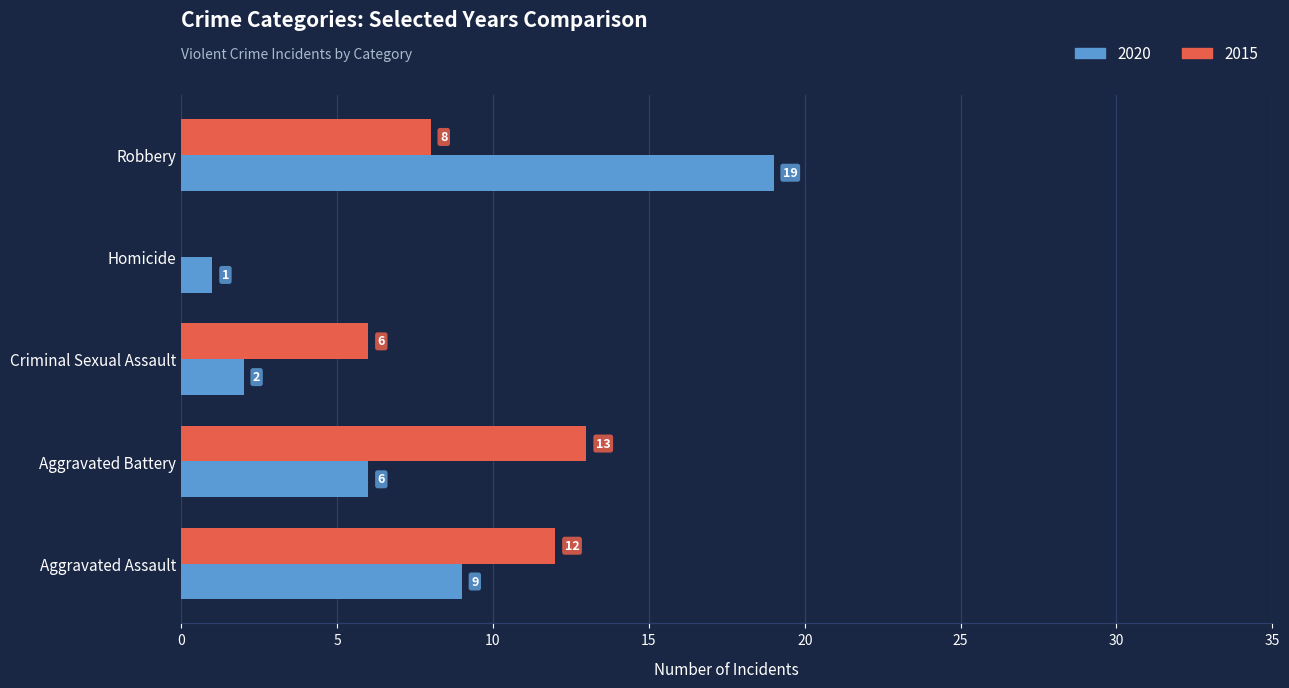

What is the sum of all 2015 values?

39